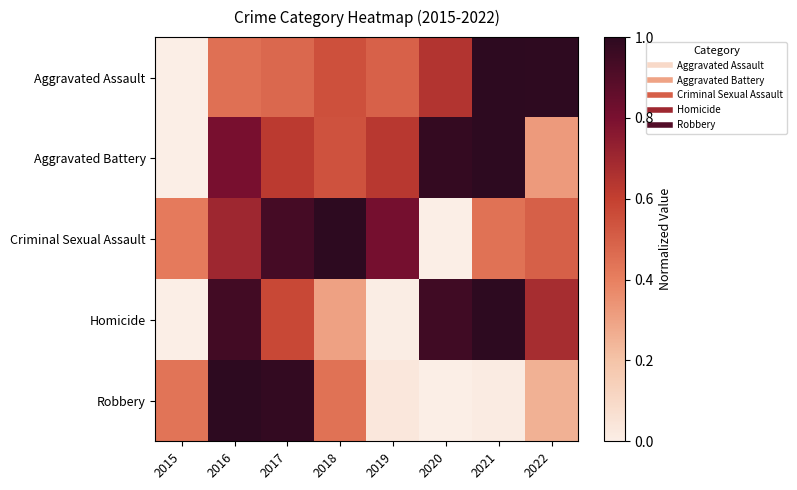

Rank the series at 2019 from highest to lowest value.

Criminal Sexual Assault, Aggravated Battery, Aggravated Assault, Robbery, Homicide